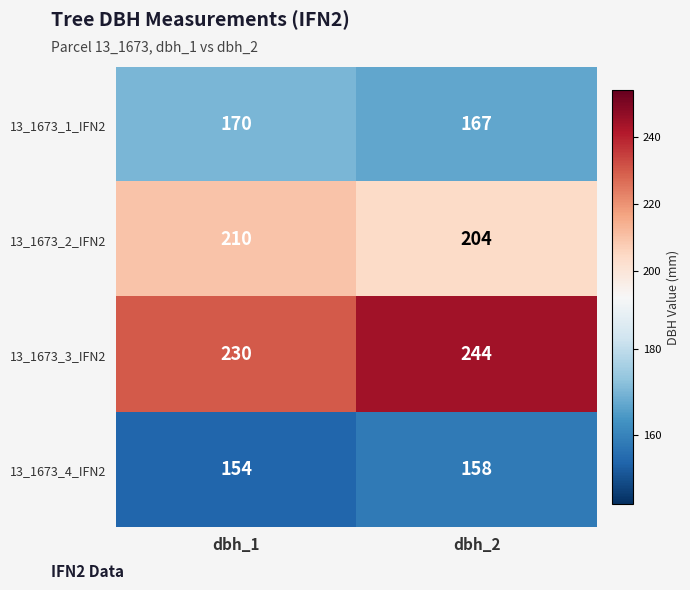

What is the sum of all 13_1673_1_IFN2 values?

337